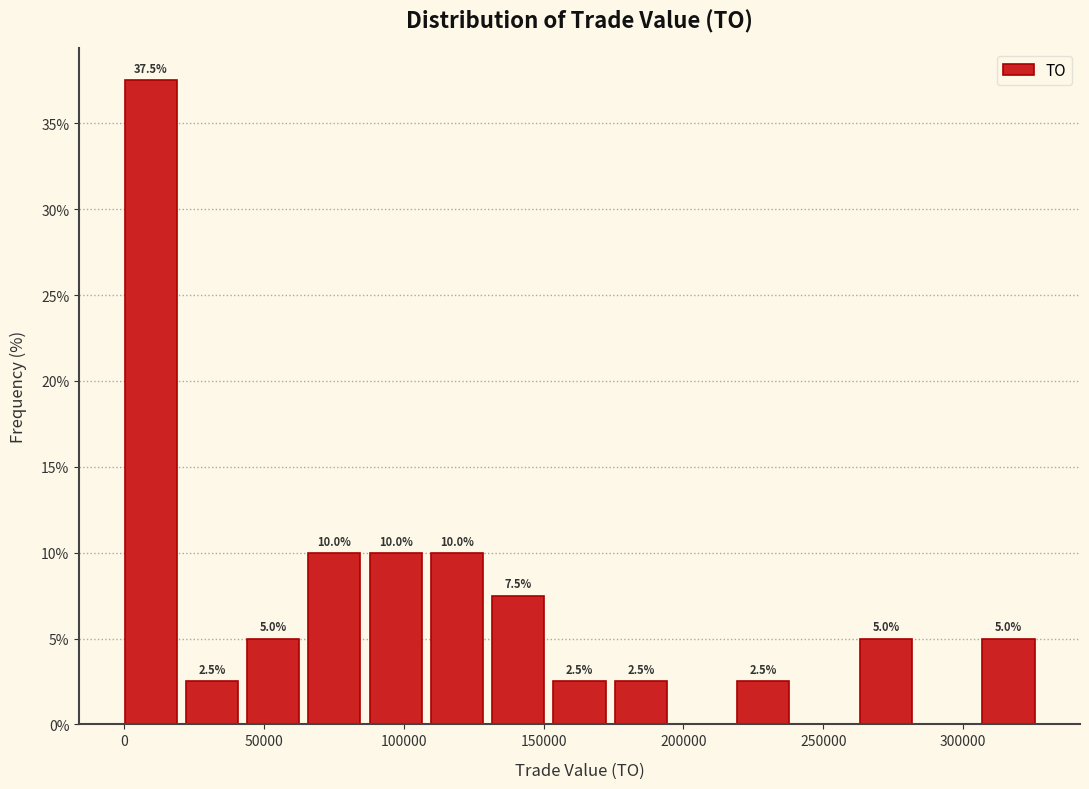

Which range on the x-axis has the tallest bar?

0 to 20000